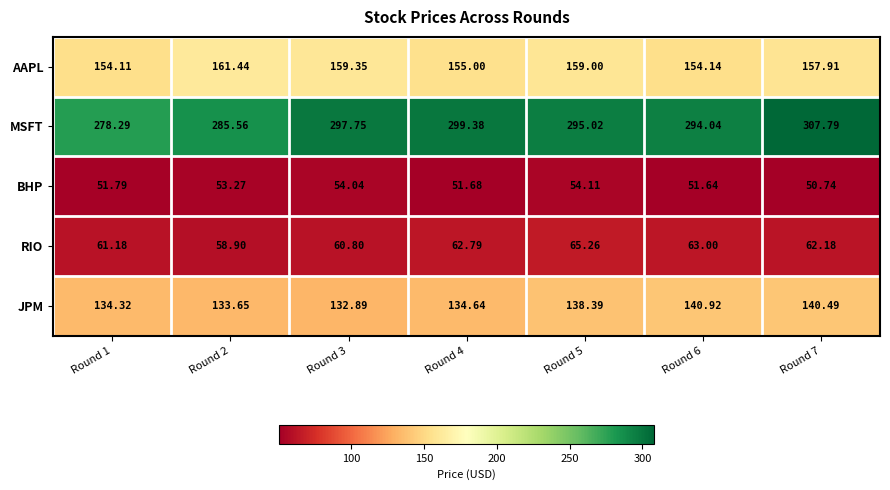

Which series has the largest range (max minus min)?

MSFT